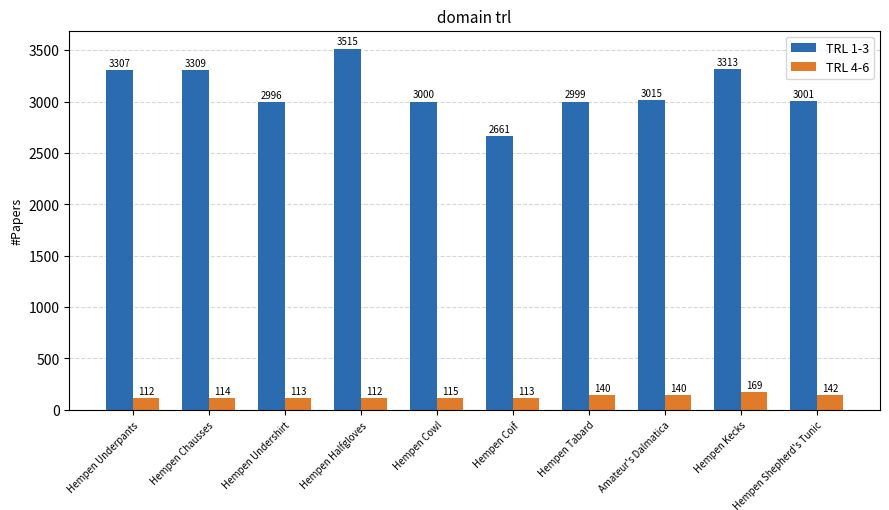

Reading left to right, extract all data points from this chart.

TRL 1-3: 3307	3309	2996	3515	3000	2661	2999	3015	3313	3001
TRL 4-6: 112	114	113	112	115	113	140	140	169	142